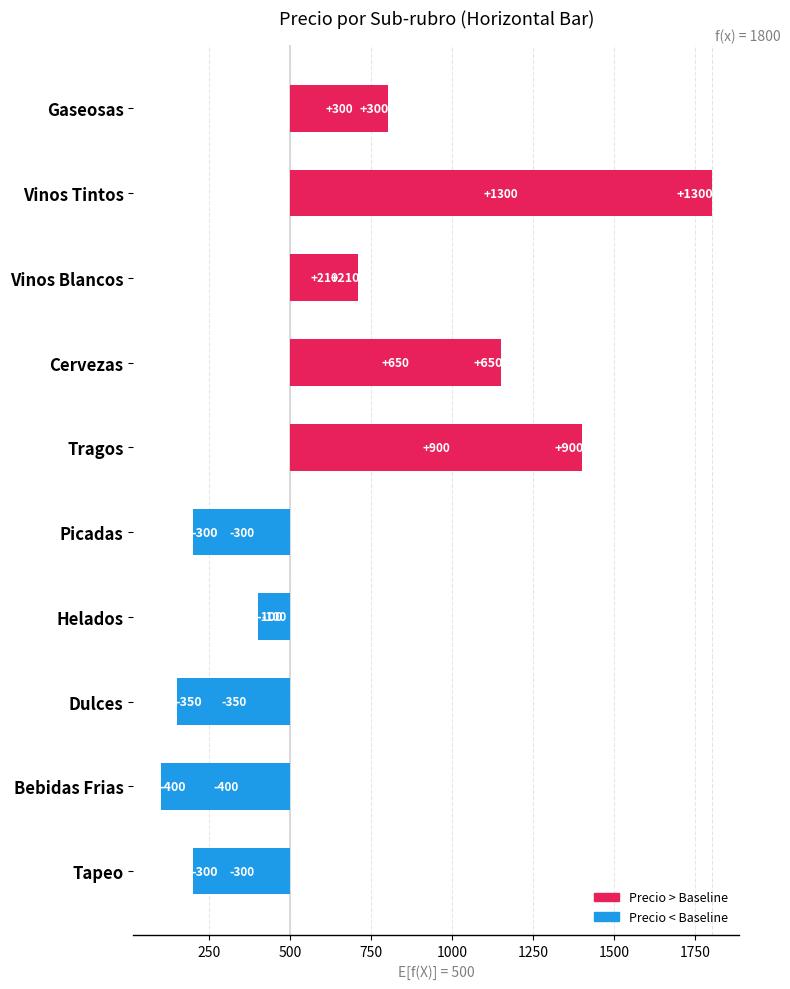

Is it true that the value at Cervezas is 1057.0?

False